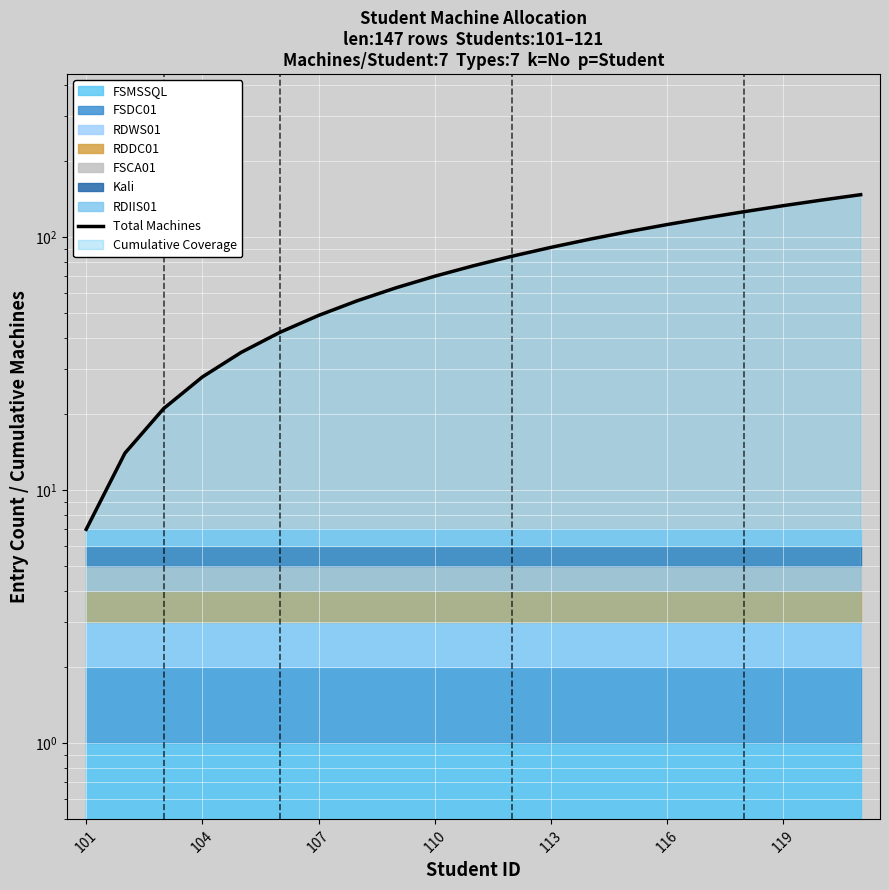

How many categories are shown in the chart?

21